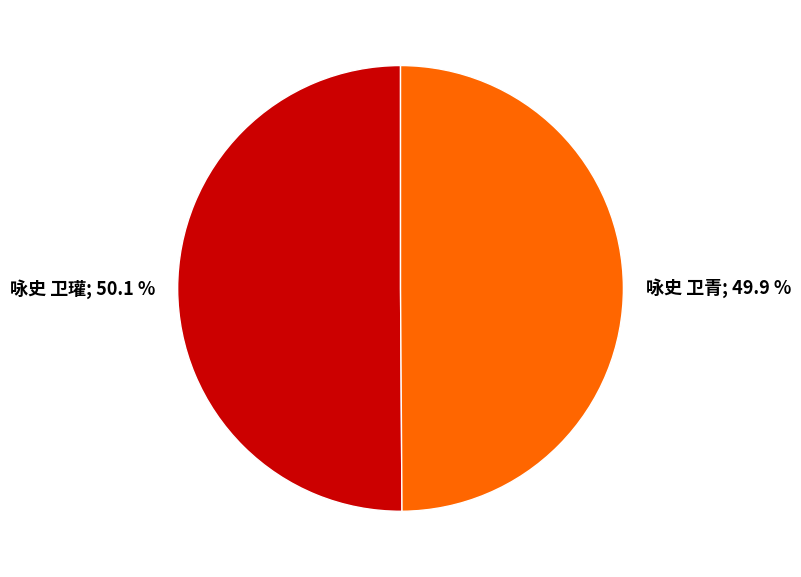

Is there a majority slice in this chart?

Yes